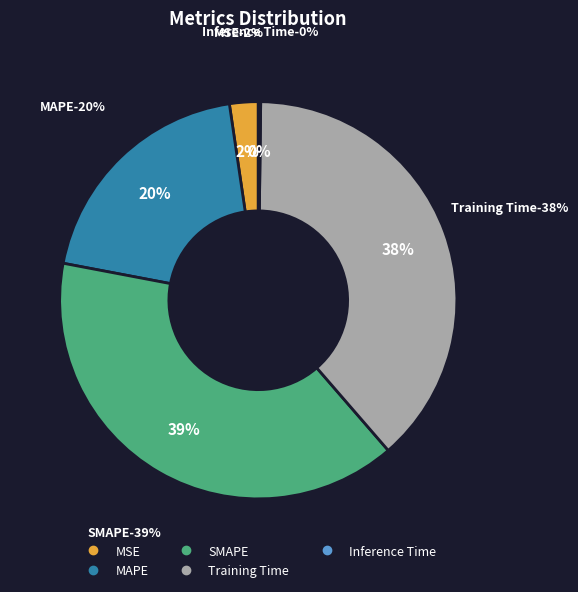

To the nearest percent, what is the difference between the Training Time and Inference Time slice percentages?

38%